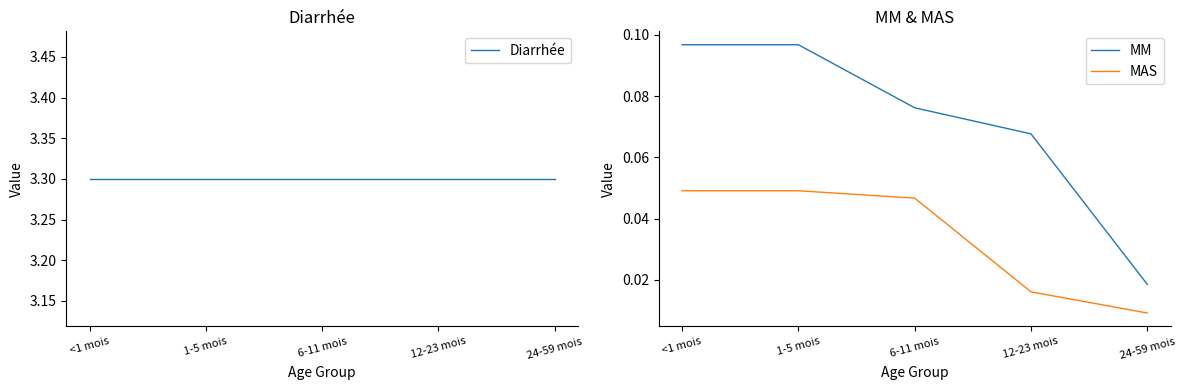

How many distinct data groups are displayed?

3